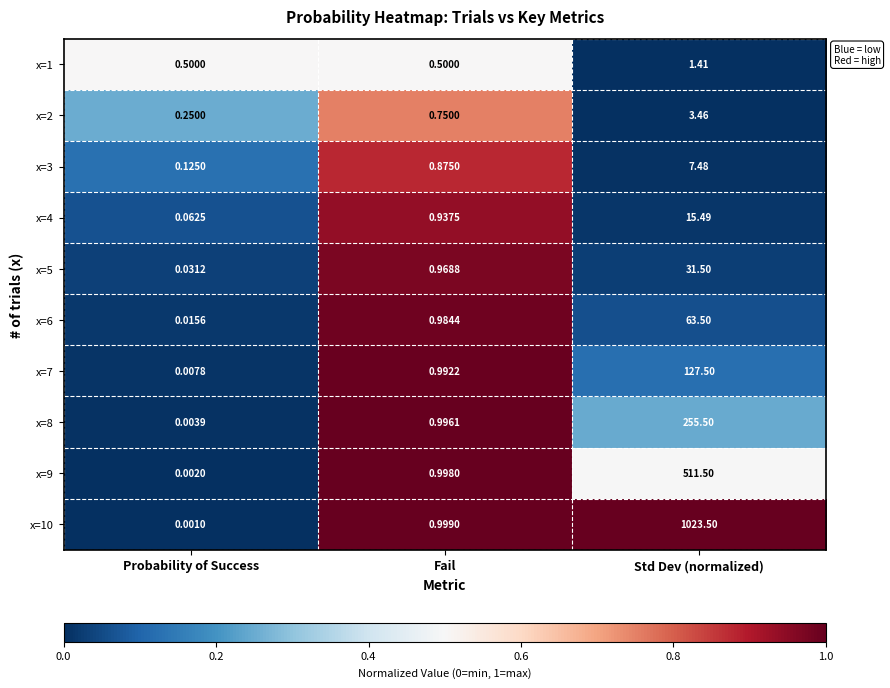

Which series has the widest spread of values?

x=10